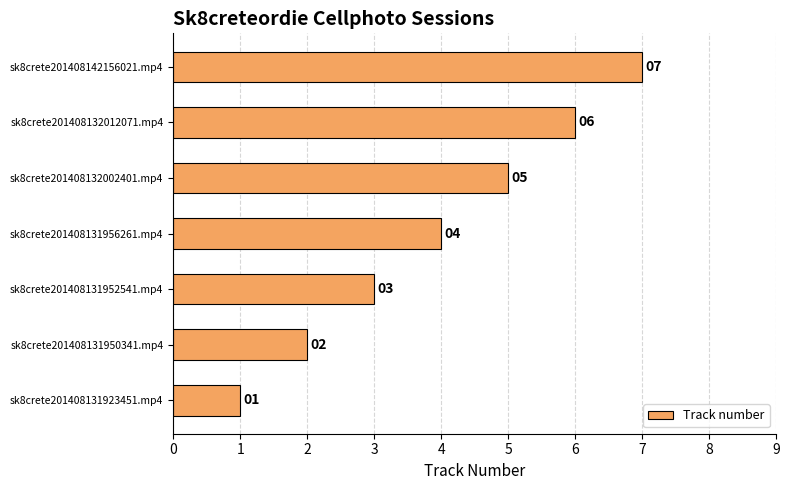

What is the average value?

4